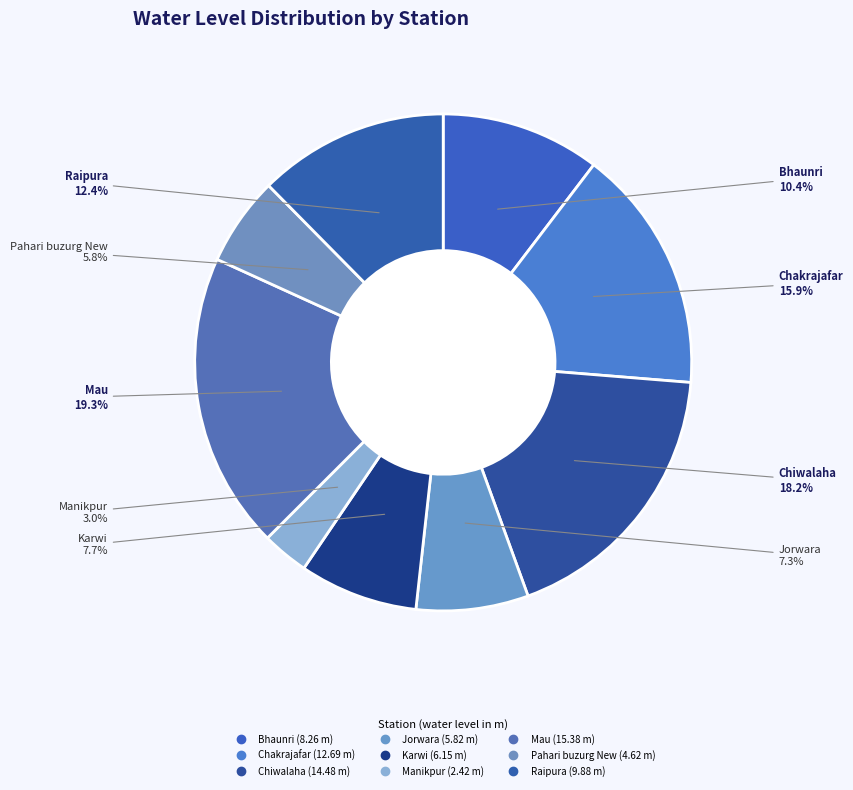

What is the largest slice in the pie chart?

Mau